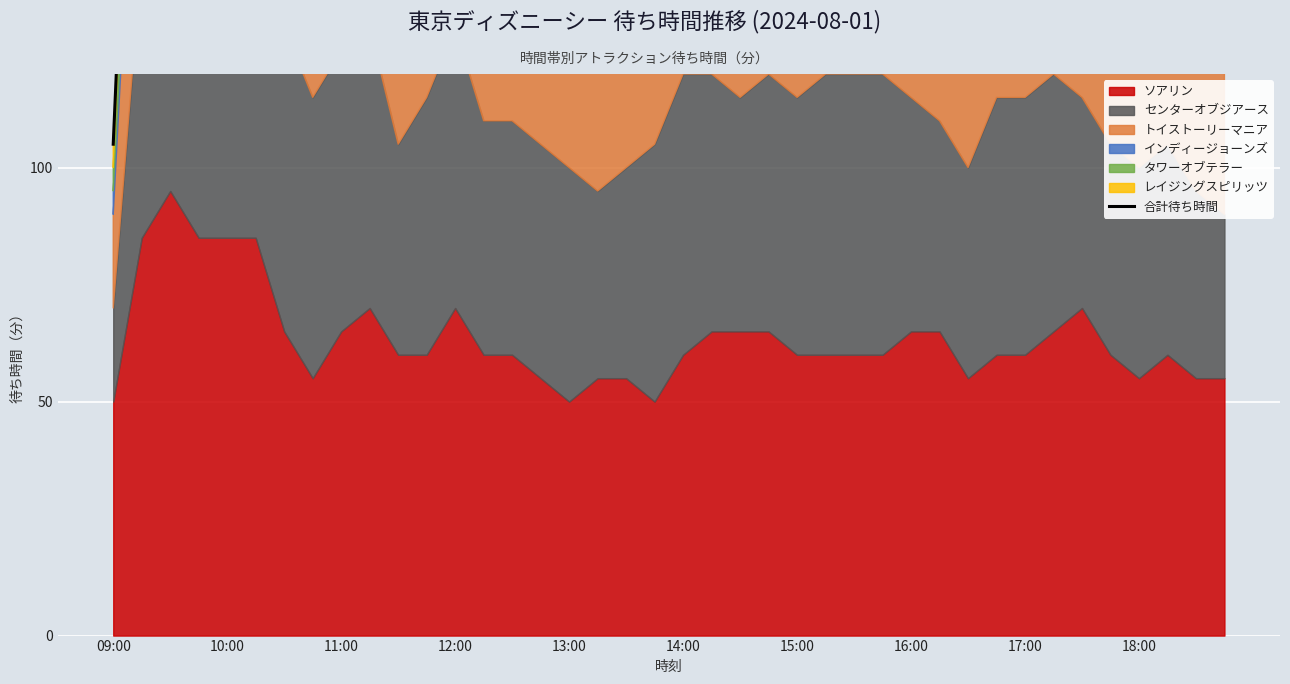

How many lines are shown in the chart?

1